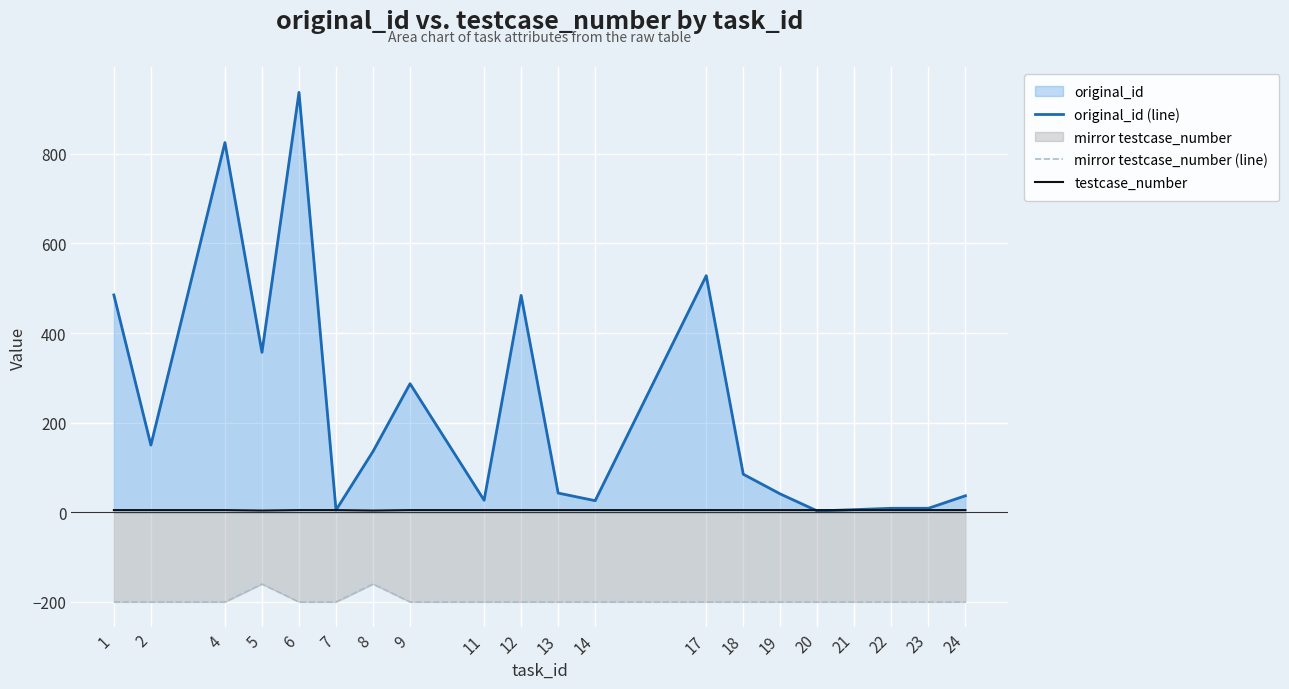

What is the approximate value of original_id (line) at 11?

27